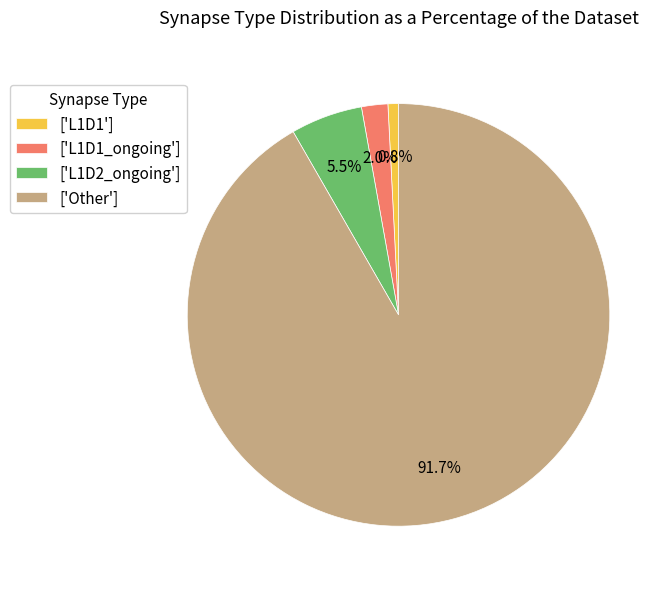

Rank the categories by value from lowest to highest.

['L1D1'], ['L1D1_ongoing'], ['L1D2_ongoing'], ['Other']